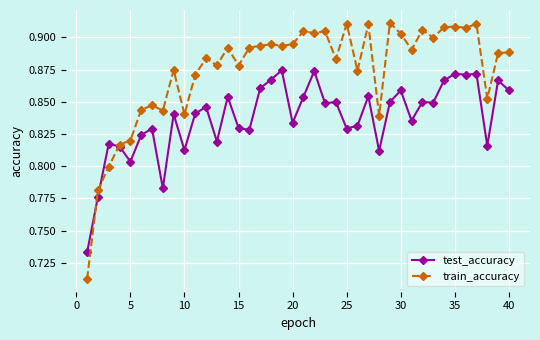

Which series has the largest total across all categories?

train_accuracy